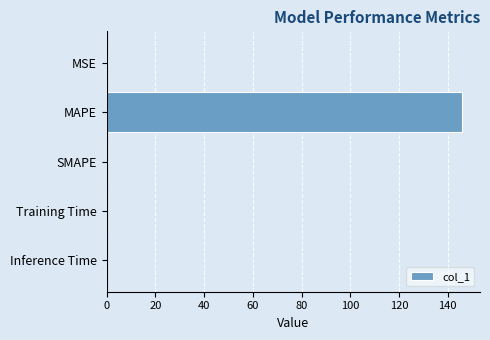

Between MAPE and SMAPE, which is larger?

MAPE